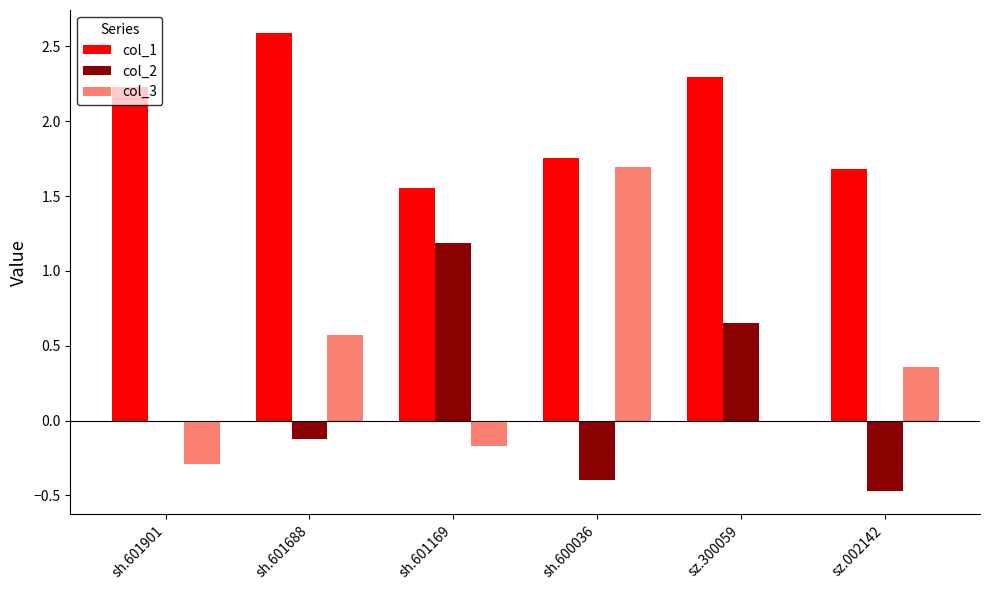

Between sh.601901 and sh.601688, which series saw the biggest shift?

col_3